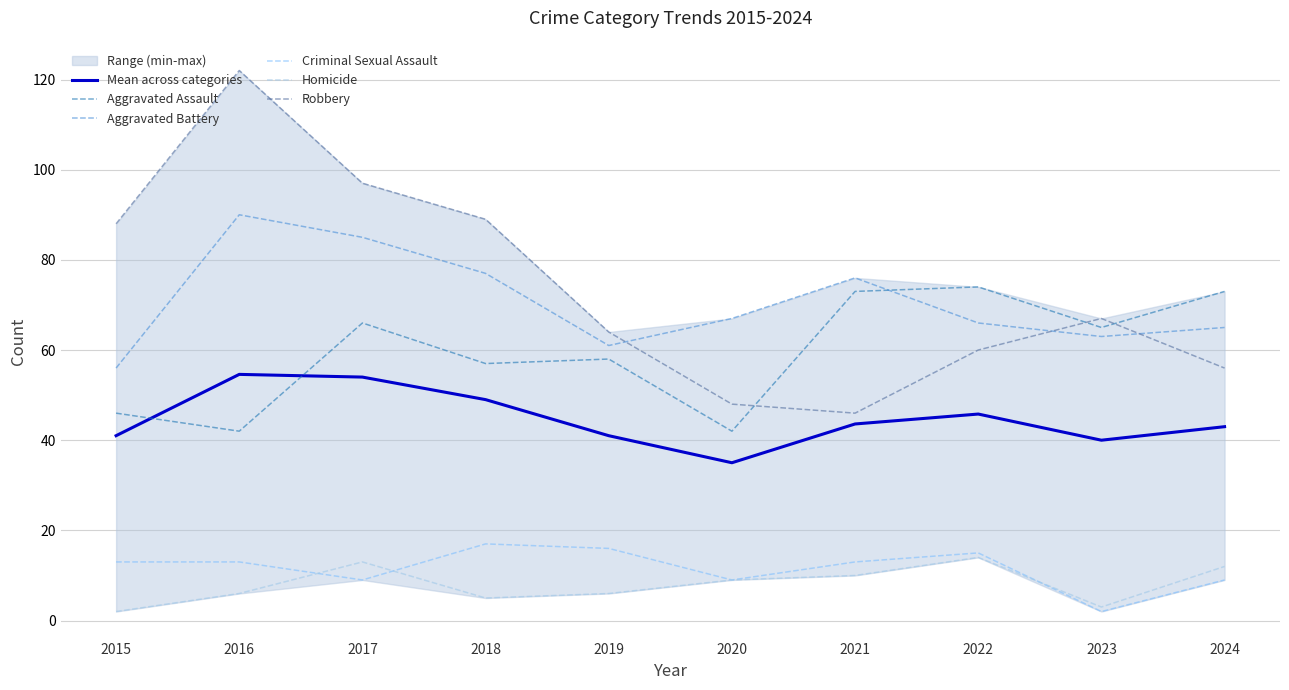

Where is Homicide nearest to the value 8?

2020